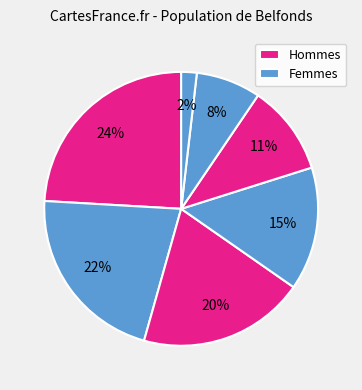

Count the number of slices in the pie.

7